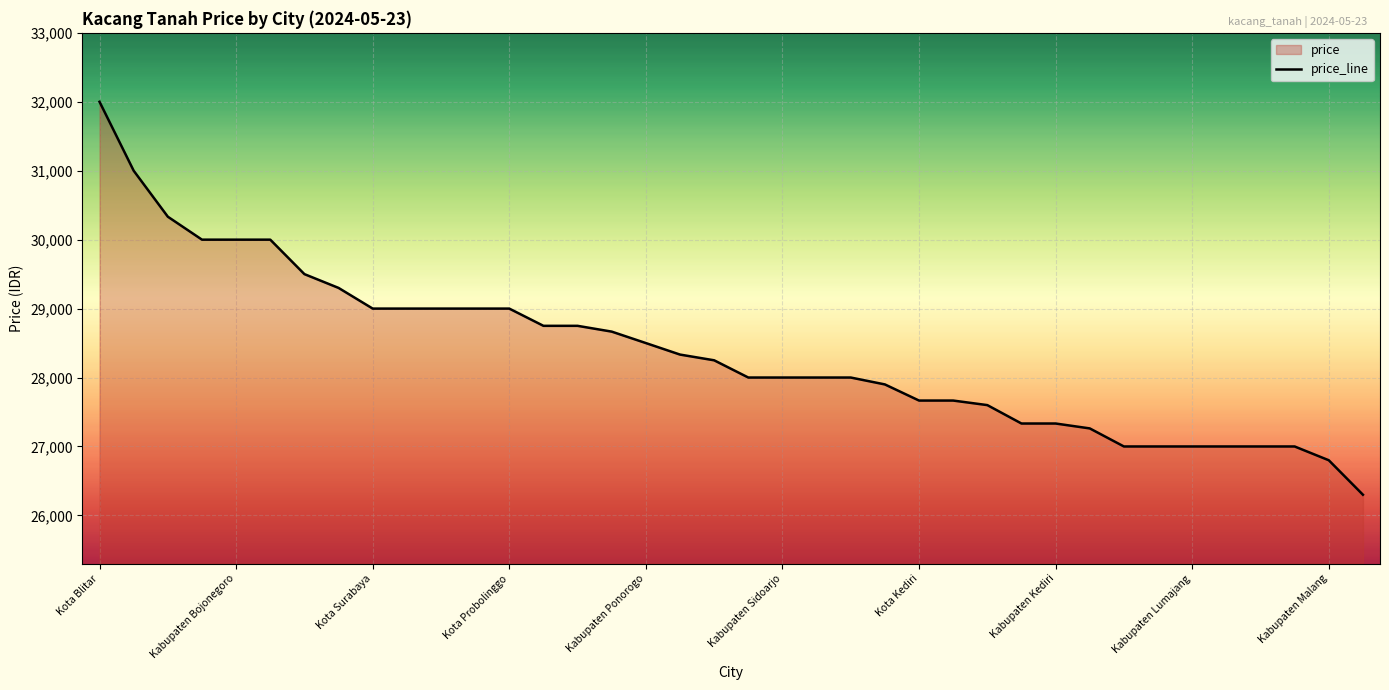

True or false: the data shows 19877 at Kabupaten Ponorogo.

False